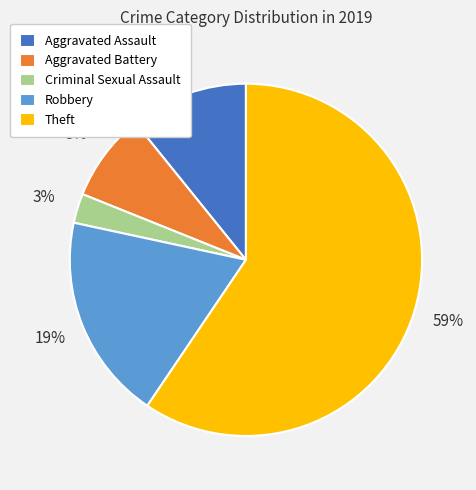

Combined, do Criminal Sexual Assault and Aggravated Assault account for over 50%?

No